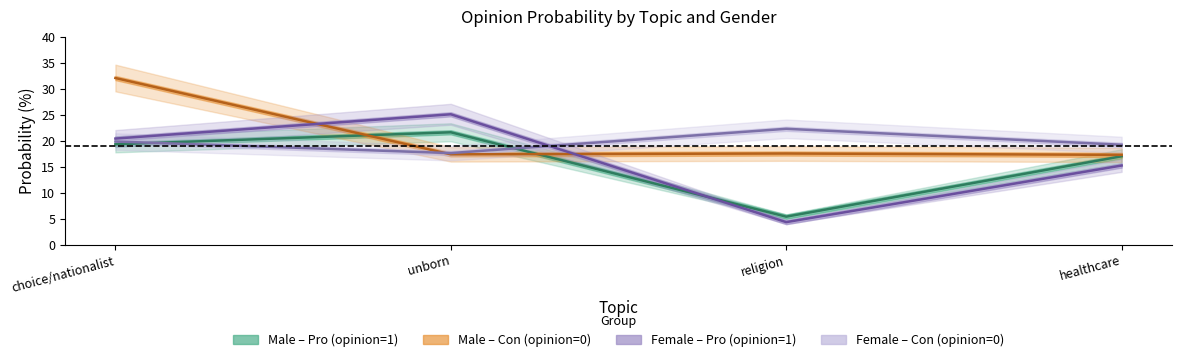

The value of male_con at healthcare is 17.3. True or false?

True